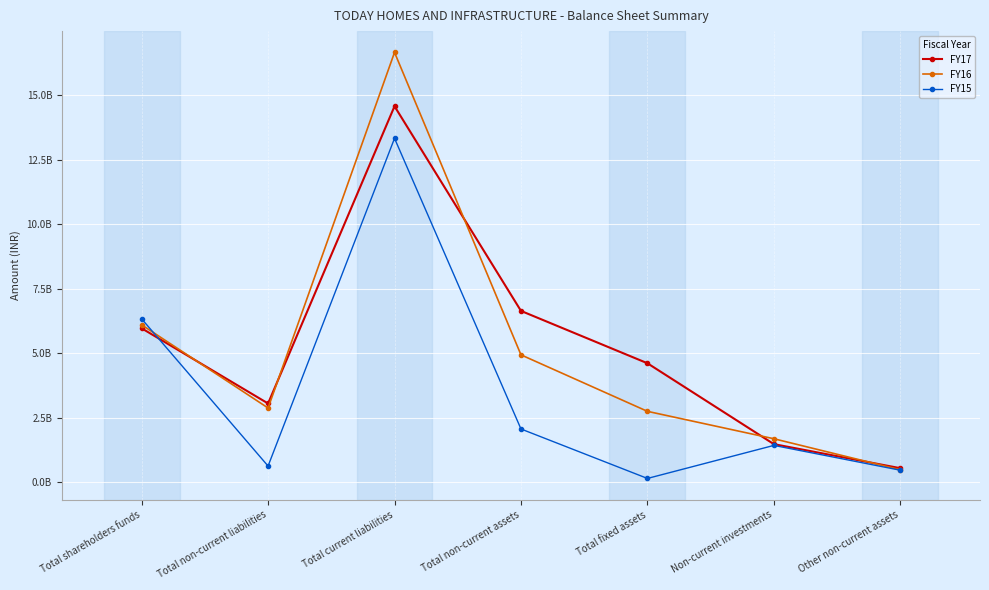

Which series changed the most between Total shareholders funds and Non-current investments?

FY15